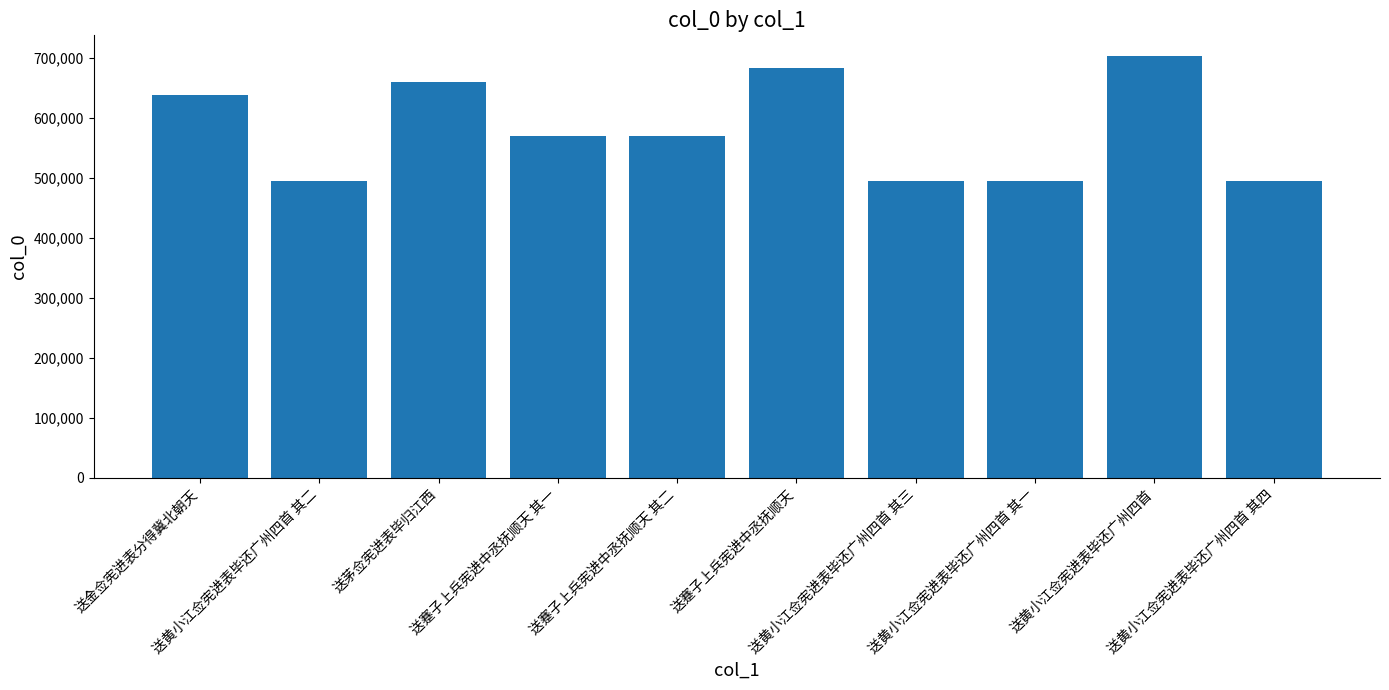

What position from the left is 送黄小江佥宪进表毕还广州四首 其一?

8